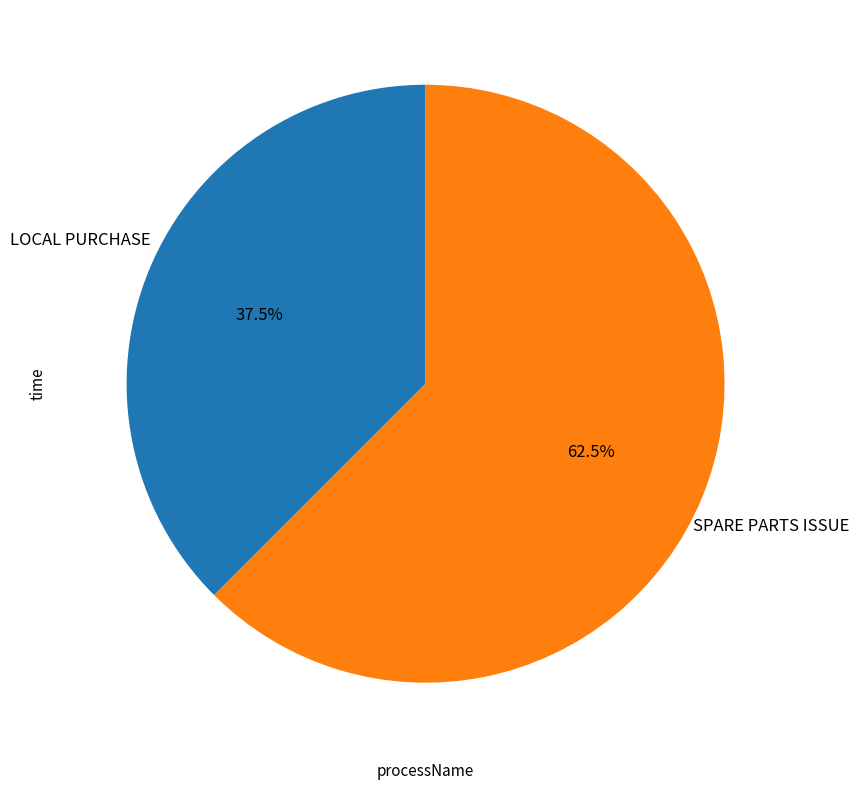

What is the total percentage of SPARE PARTS ISSUE and LOCAL PURCHASE?

100.0%